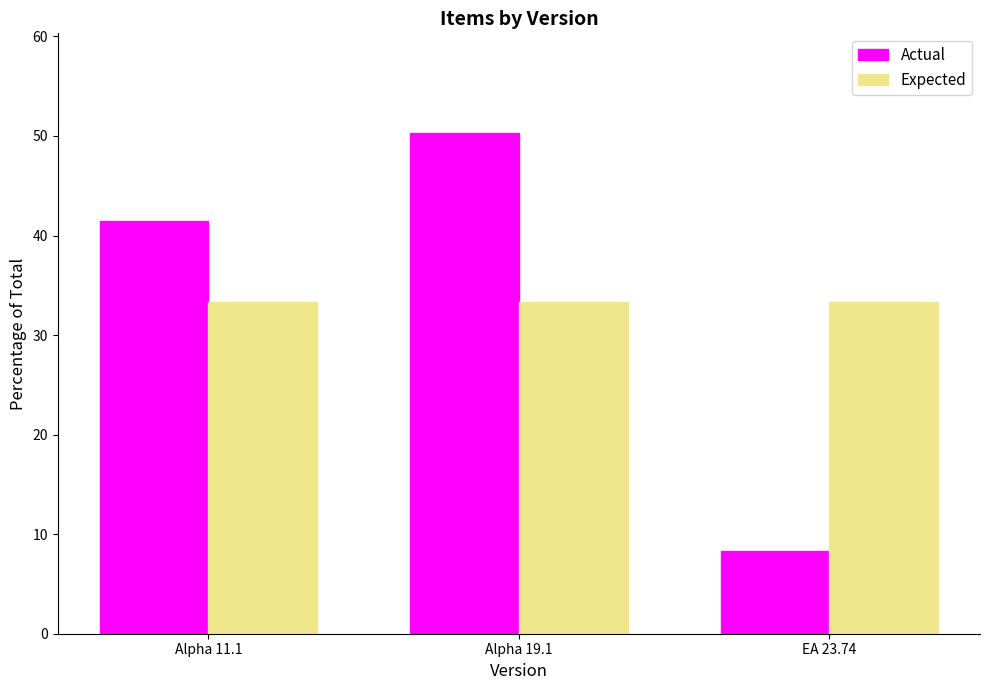

What is the total value across all series at EA 23.74?

41.6